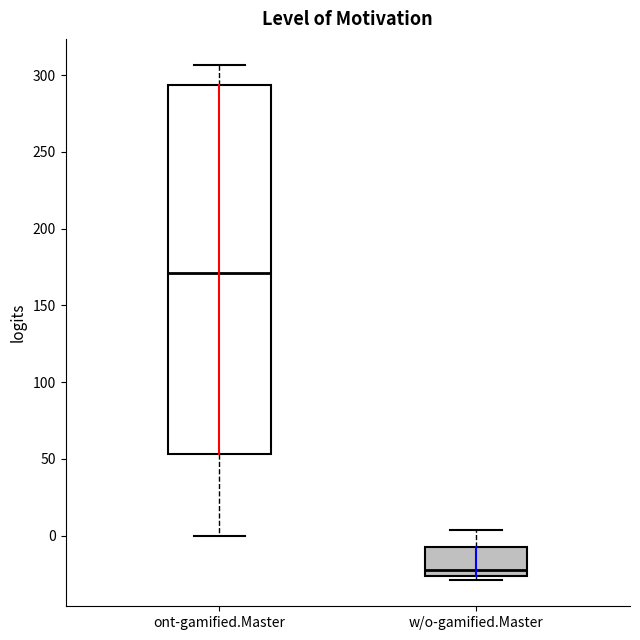

Which box is the tallest, from its lower edge to its upper edge?

ont-gamified.Master